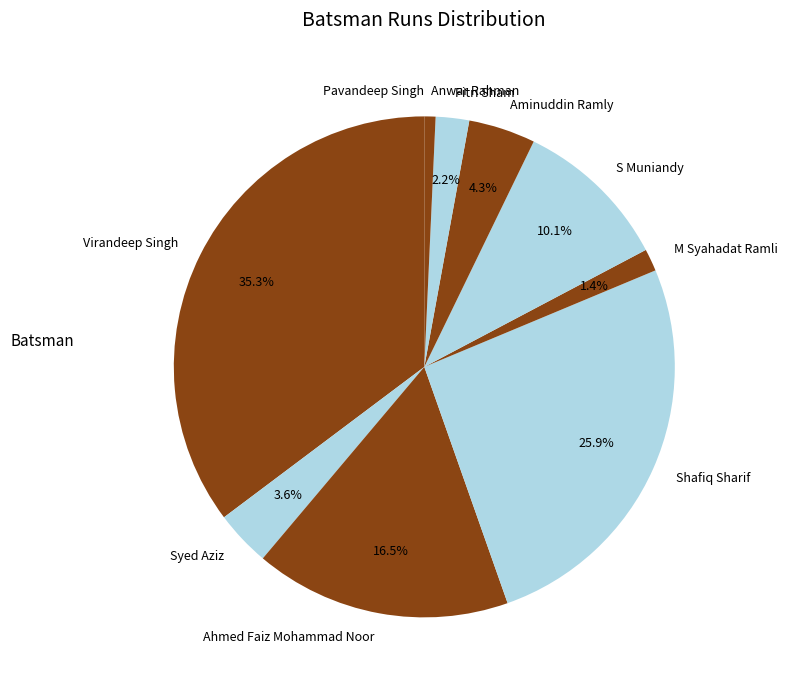

What is the ratio of the value at Syed Aziz to the value at Aminuddin Ramly?

0.8